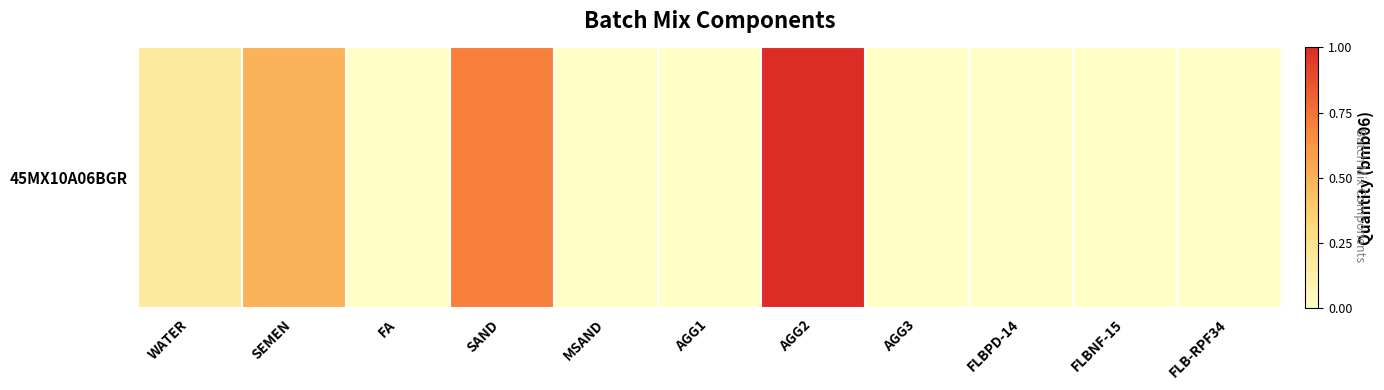

How many values are above zero?

6